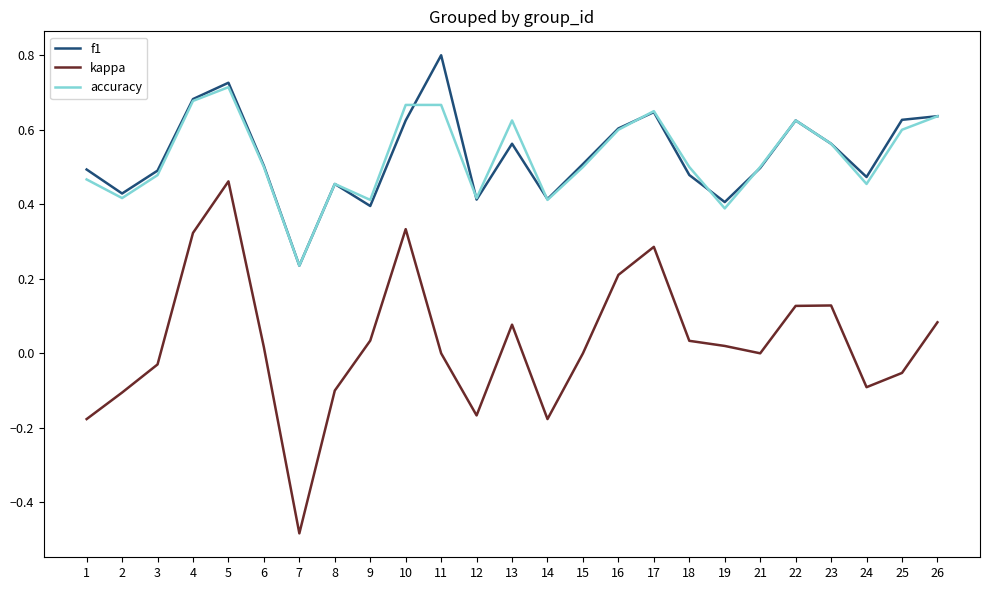

Is it true that kappa equals 0.3 at 11?

False